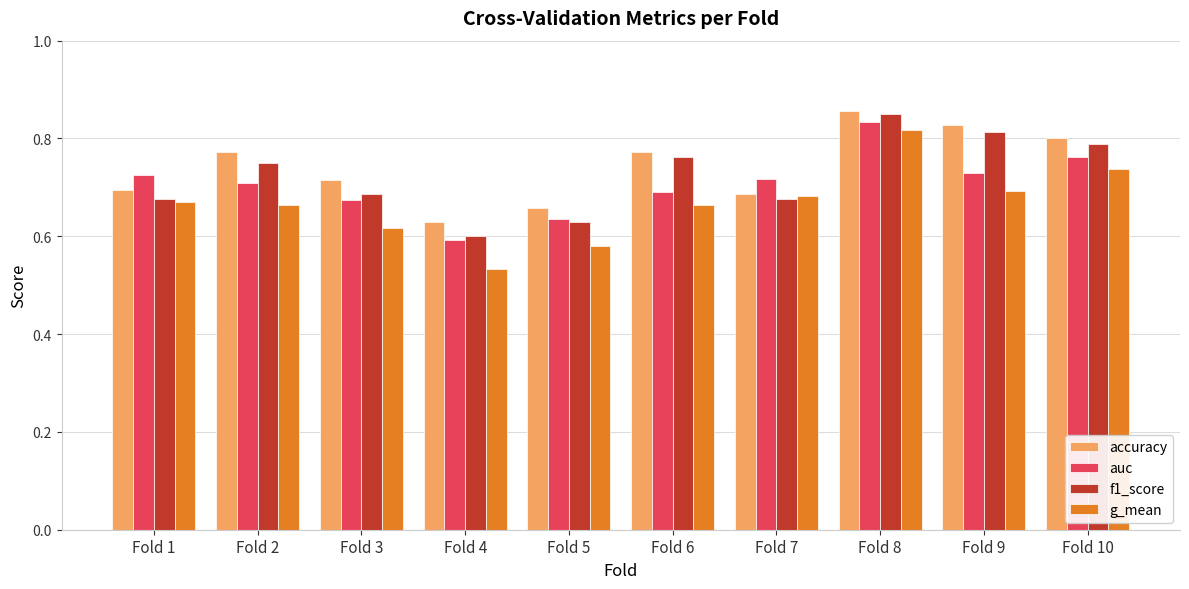

What is the difference between the maximum and minimum values in the auc series?

0.2